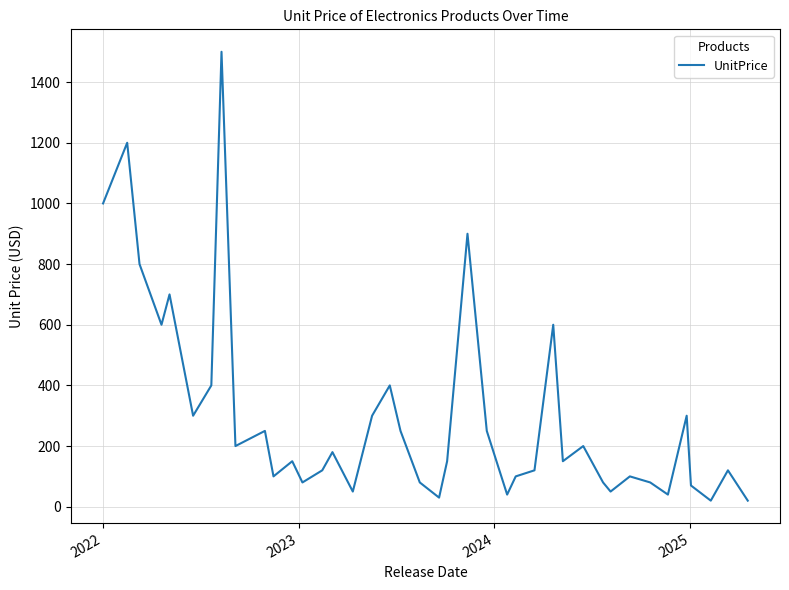

What is the difference between the maximum and minimum values?

1480